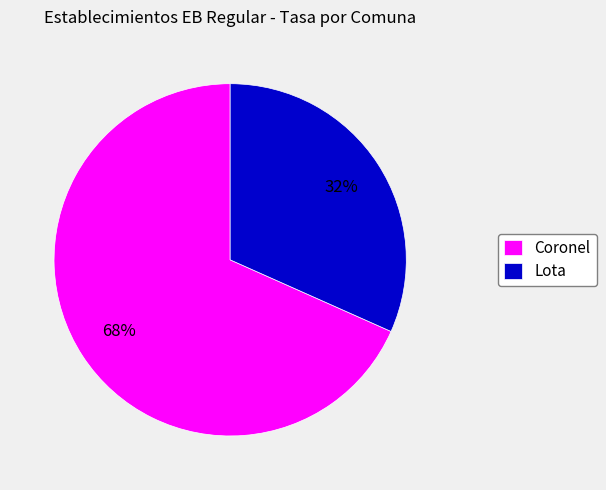

To the nearest percent, what is the average slice percentage?

50%